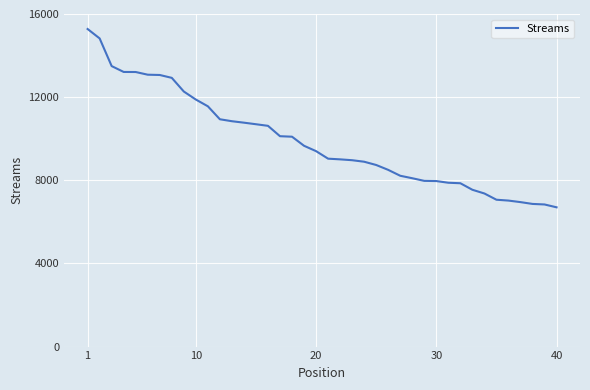

What is the difference between the maximum and minimum values?

8578